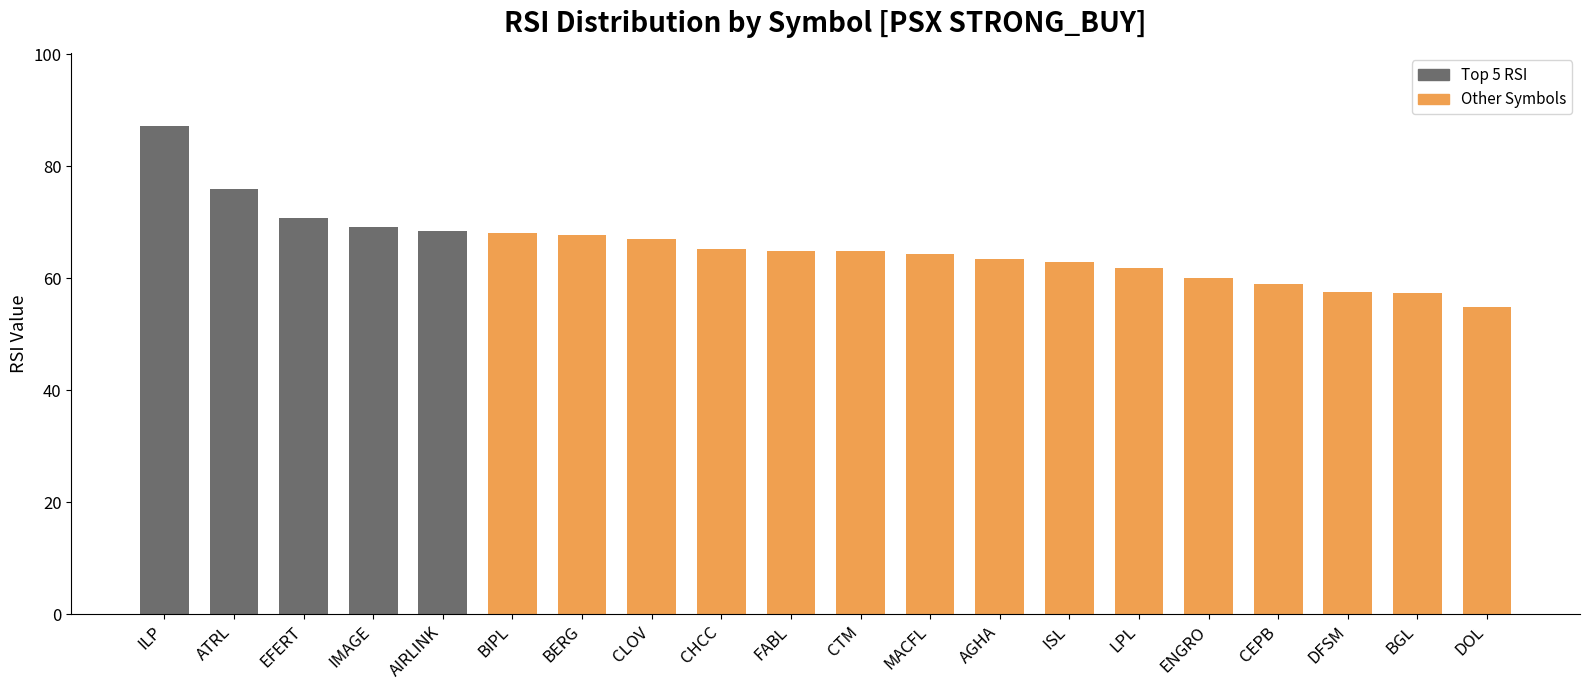

Between BGL and ILP, which is larger?

ILP